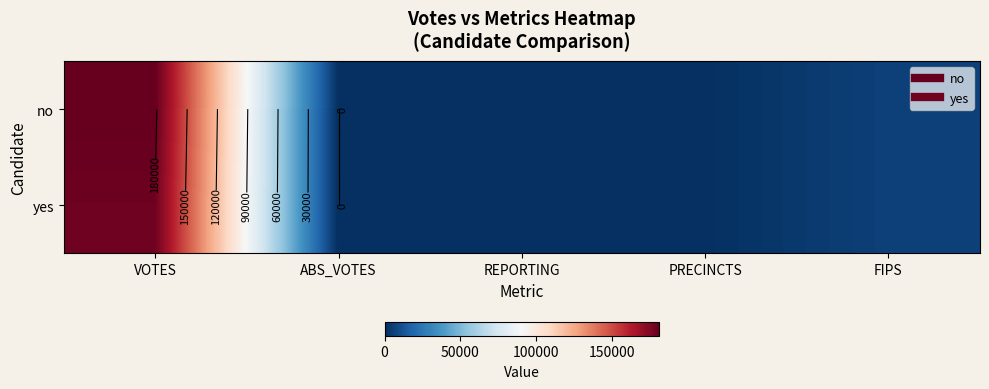

At how many categories does at least one series exceed 25001?

1